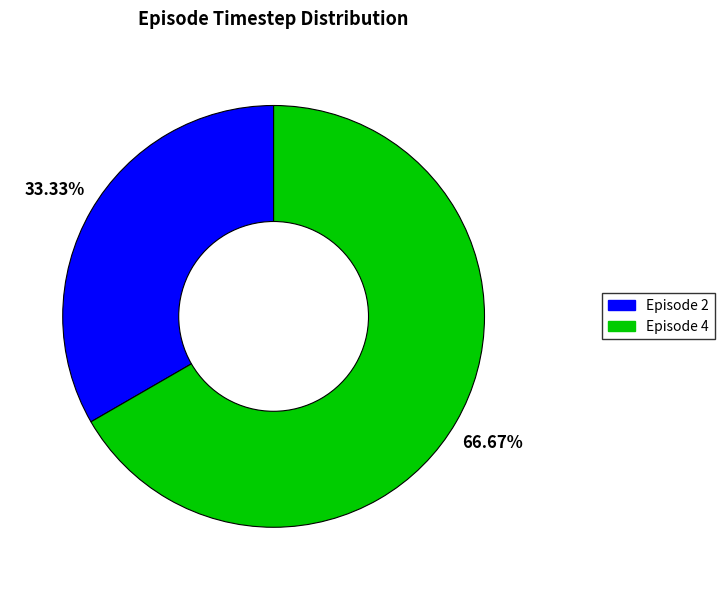

Is there a majority slice in this chart?

Yes